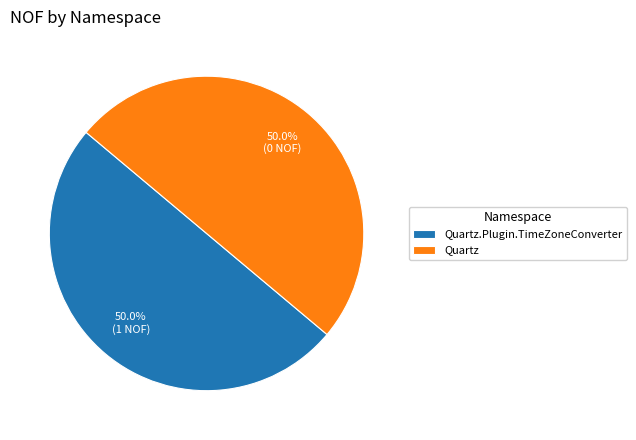

Is the sum of Quartz.Plugin.TimeZoneConverter and Quartz greater than half?

Yes